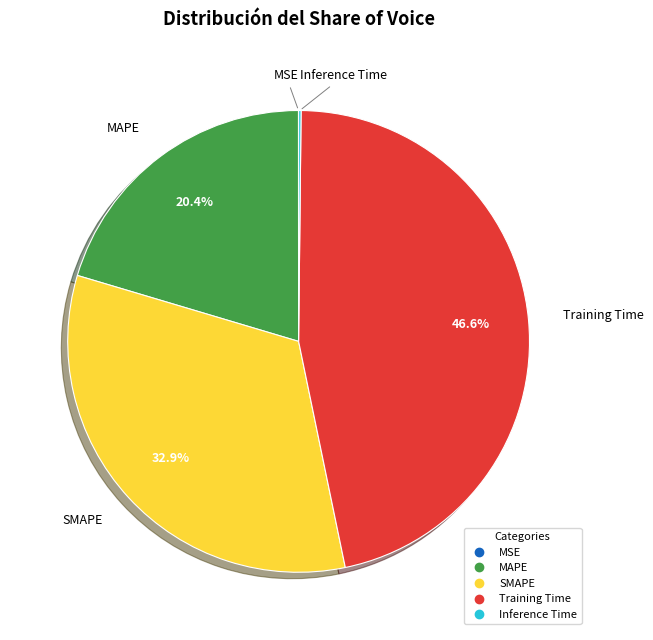

Is there a majority slice in this chart?

No